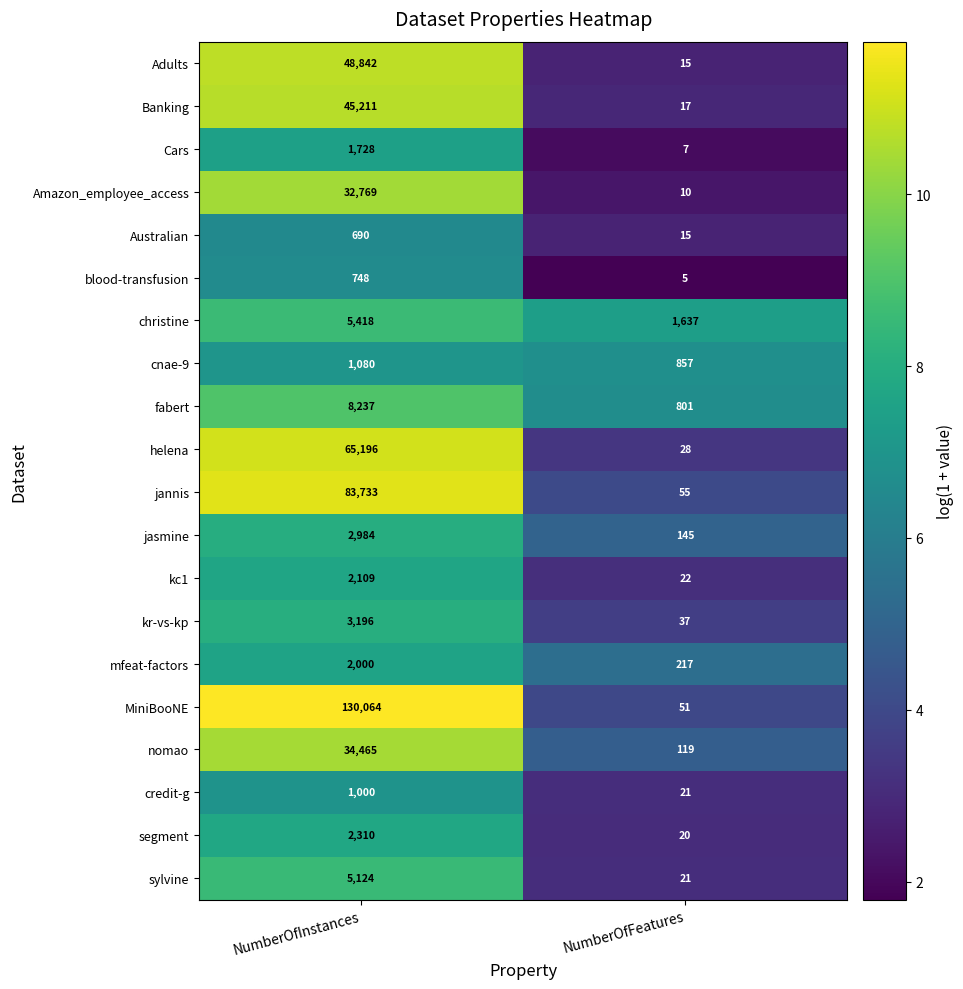

At NumberOfInstances, list the series in order from largest to smallest.

MiniBooNE, jannis, helena, Adults, Banking, nomao, Amazon_employee_access, fabert, christine, sylvine, kr-vs-kp, jasmine, segment, kc1, mfeat-factors, Cars, cnae-9, credit-g, blood-transfusion, Australian